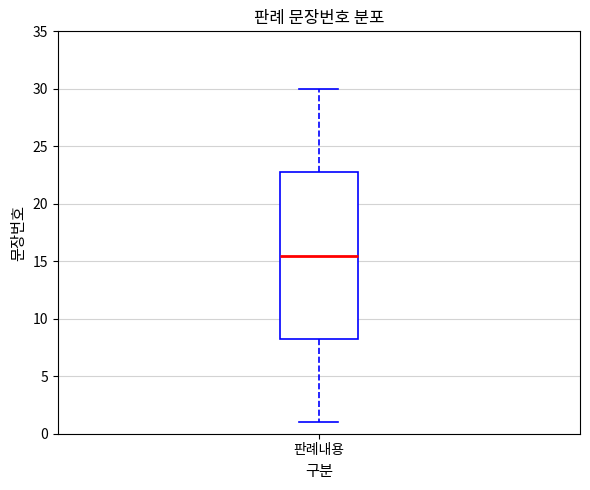

Where does the upper whisker of the box for 판례내용 end on the y-axis? The values are not printed on the chart, so give them approximately, as read against the axis.

30.0